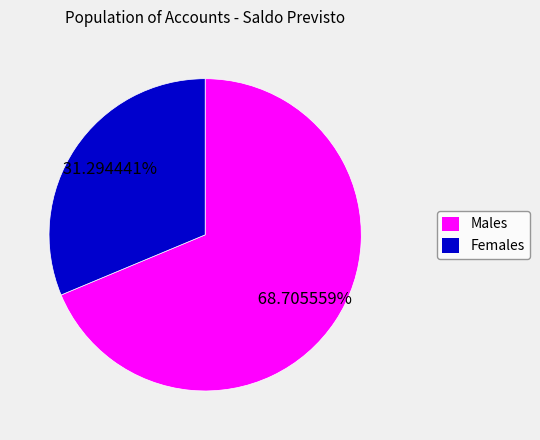

Does any single category account for the majority?

Yes